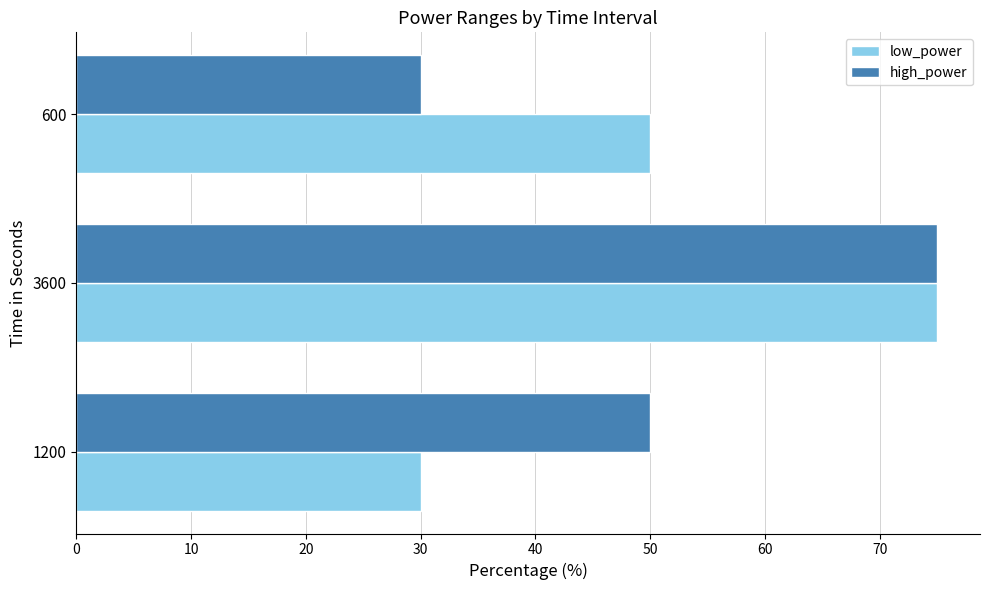

What is the highest value of the low_power series?

75